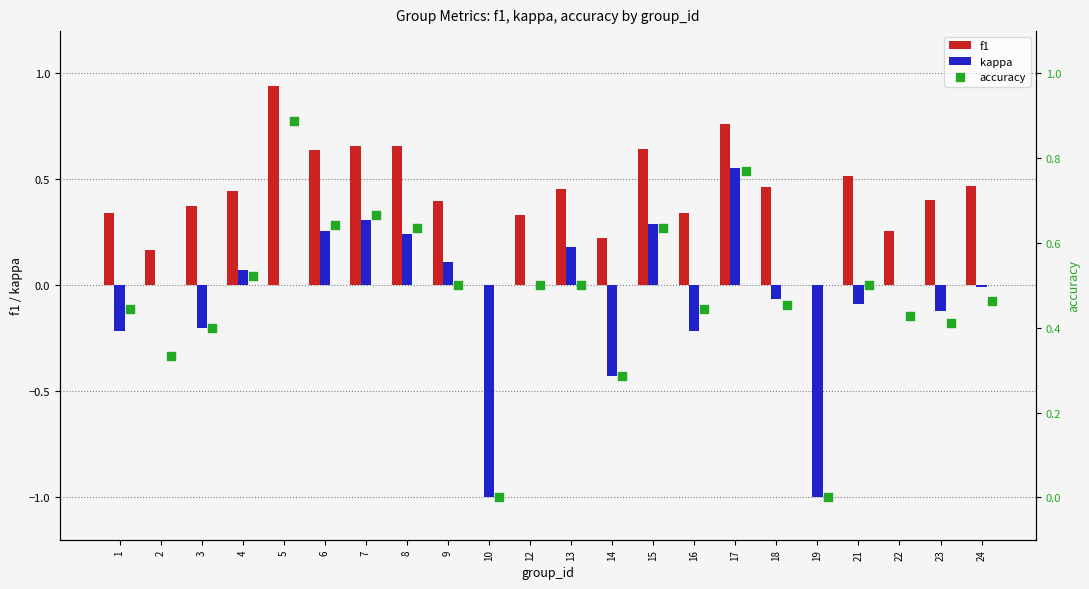

Which series contains the lowest Y value?

kappa